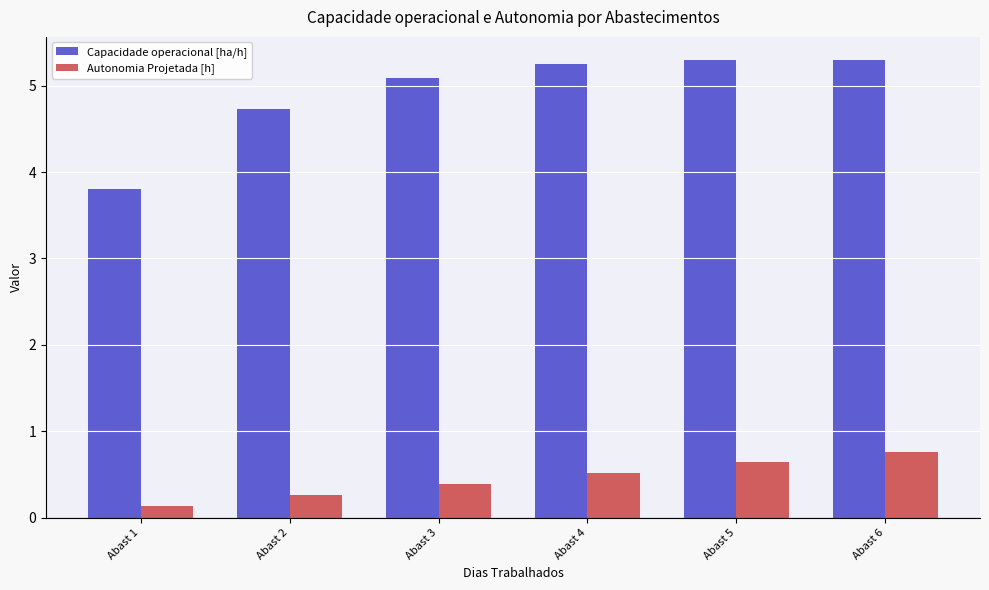

At which category is the sum across all series the highest?

Abast 6